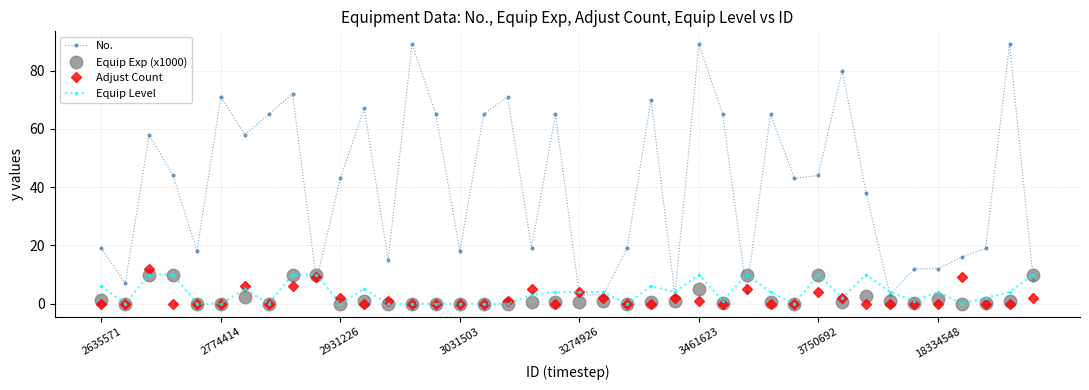

True or false: No. and Equip Exp (x1000) intersect in this chart.

True